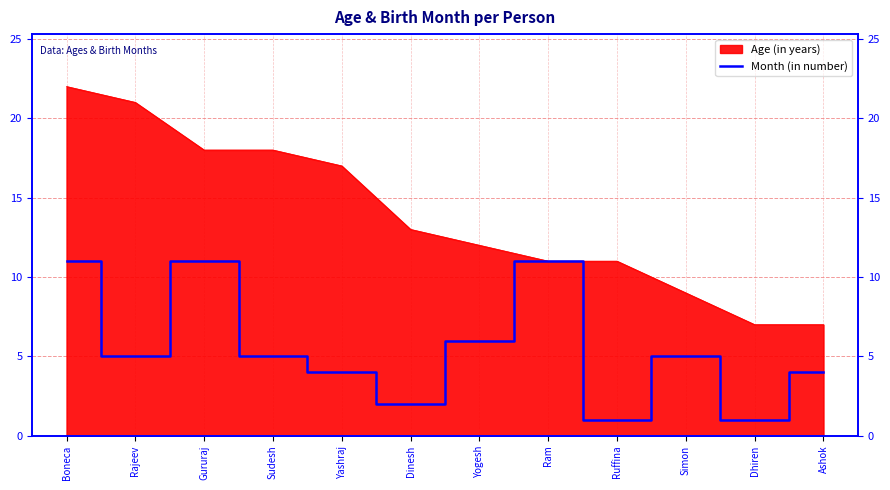

What position from the left is Dhiren?

11